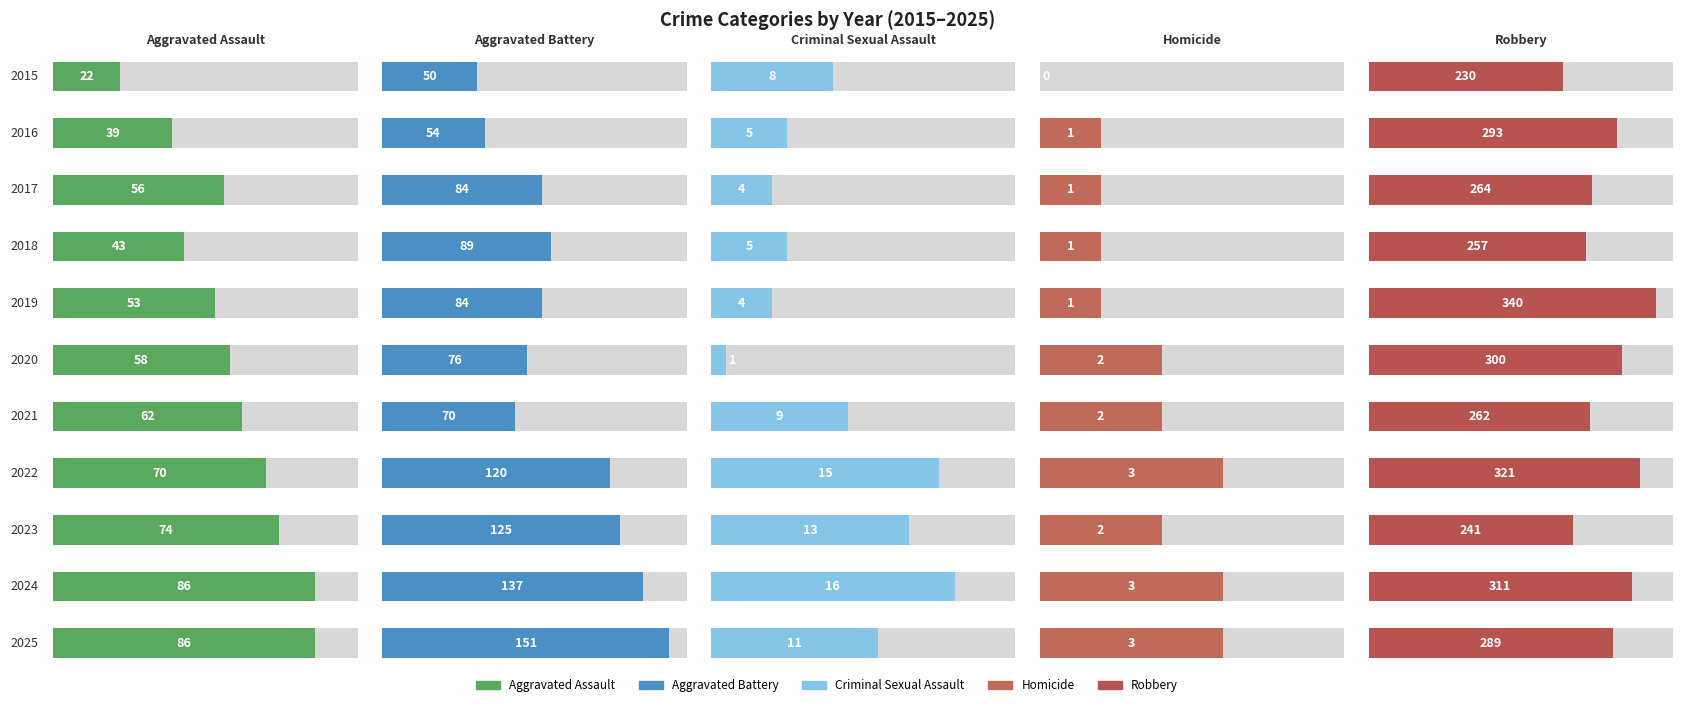

Reading left to right, what are all the values shown in this chart?

Aggravated Assault: 22	39	56	43	53	58	62	70	74	86	86
Aggravated Battery: 50	54	84	89	84	76	70	120	125	137	151
Criminal Sexual Assault: 8	5	4	5	4	1	9	15	13	16	11
Homicide: 0	1	1	1	1	2	2	3	2	3	3
Robbery: 230	293	264	257	340	300	262	321	241	311	289